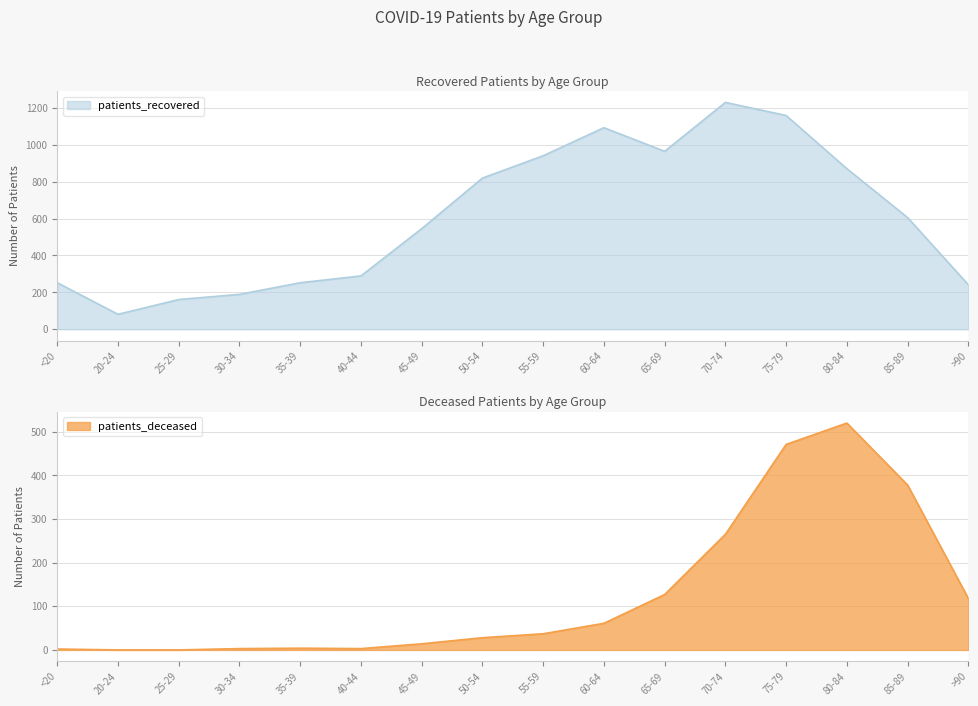

Is it true that patients_deceased equals 471 at 75-79?

True